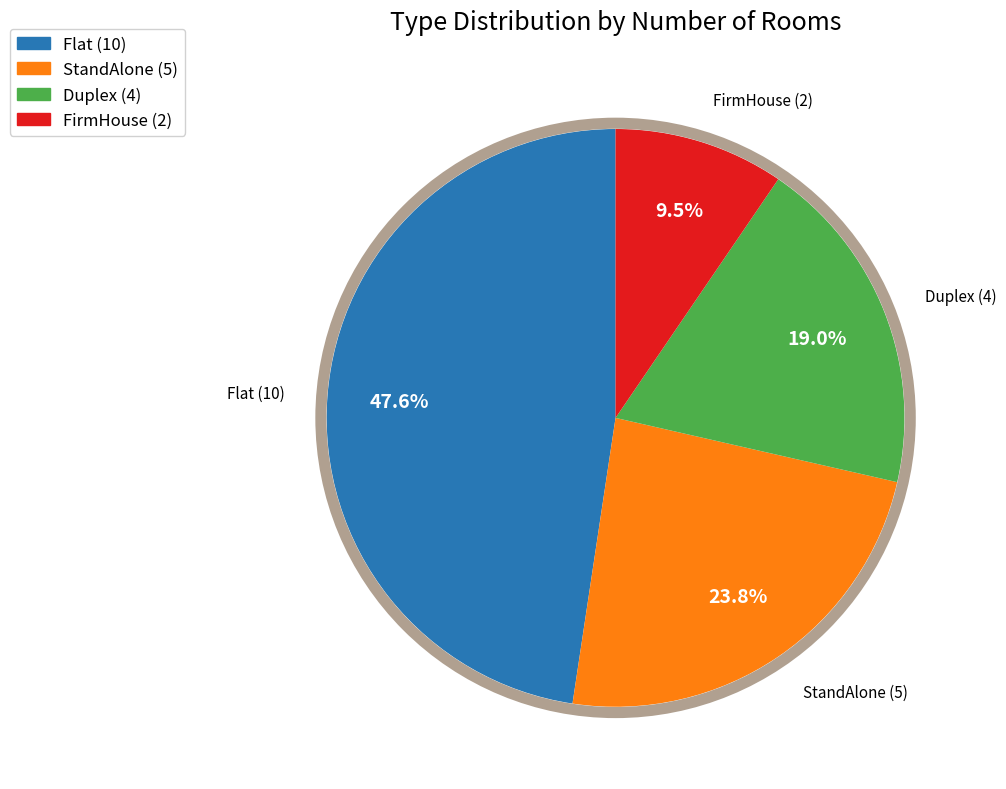

Do Flat and Duplex together represent more than half of the pie?

Yes